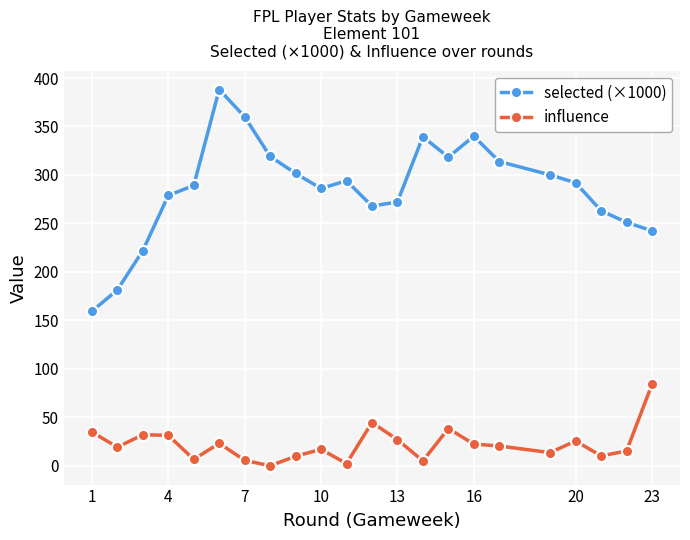

What is the value of the selected (×1000) point at the 16th from the left?

340.0